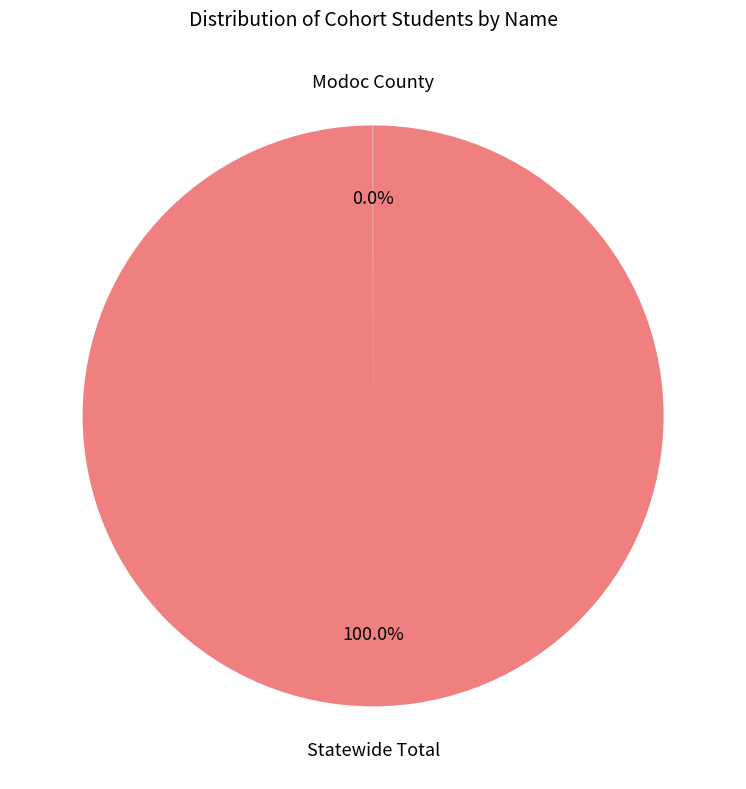

Is there a majority slice in this chart?

Yes